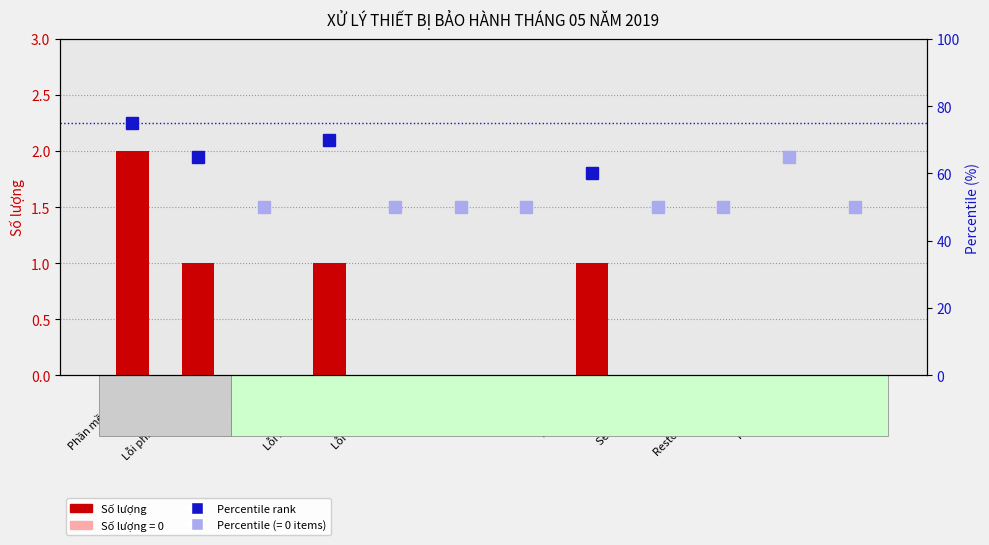

How many bars are there in total?

12